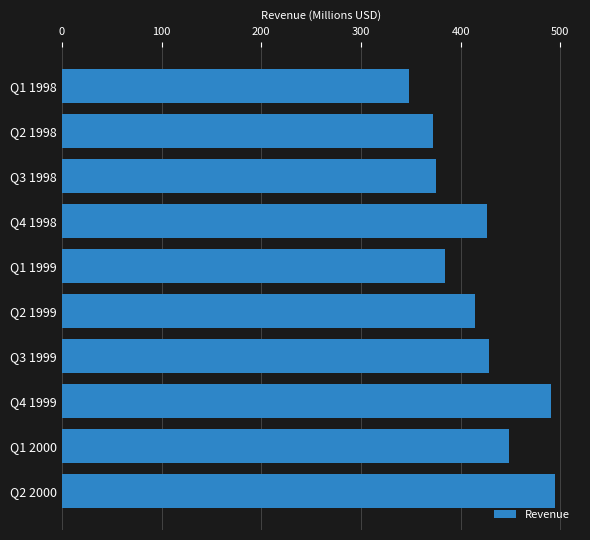

How many data points are above 426?

5